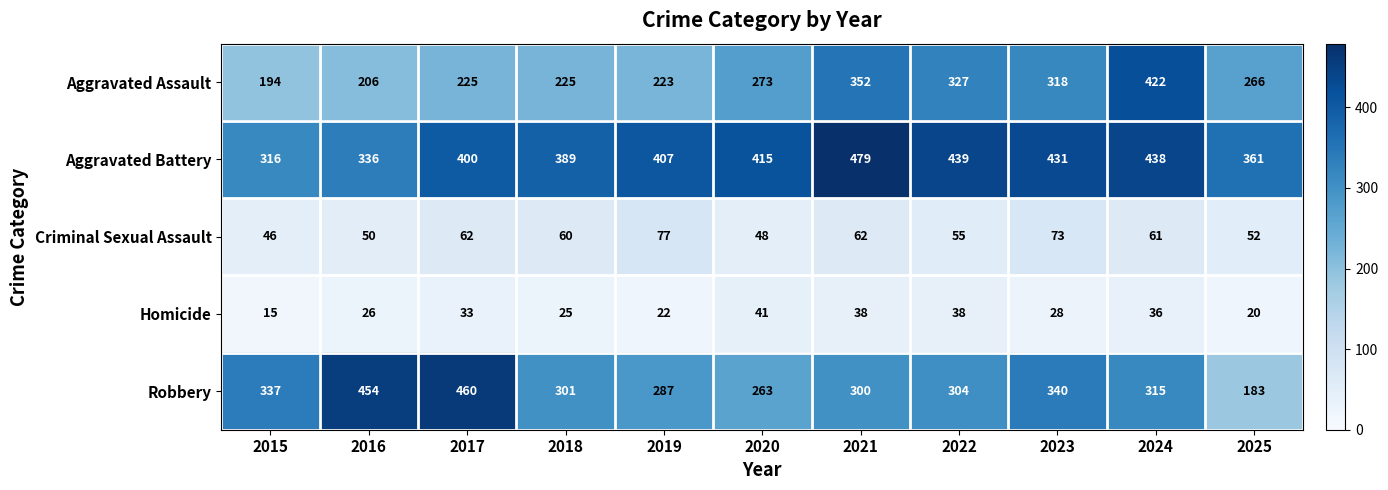

What is the difference between the Homicide values at 2025 and 2023?

8